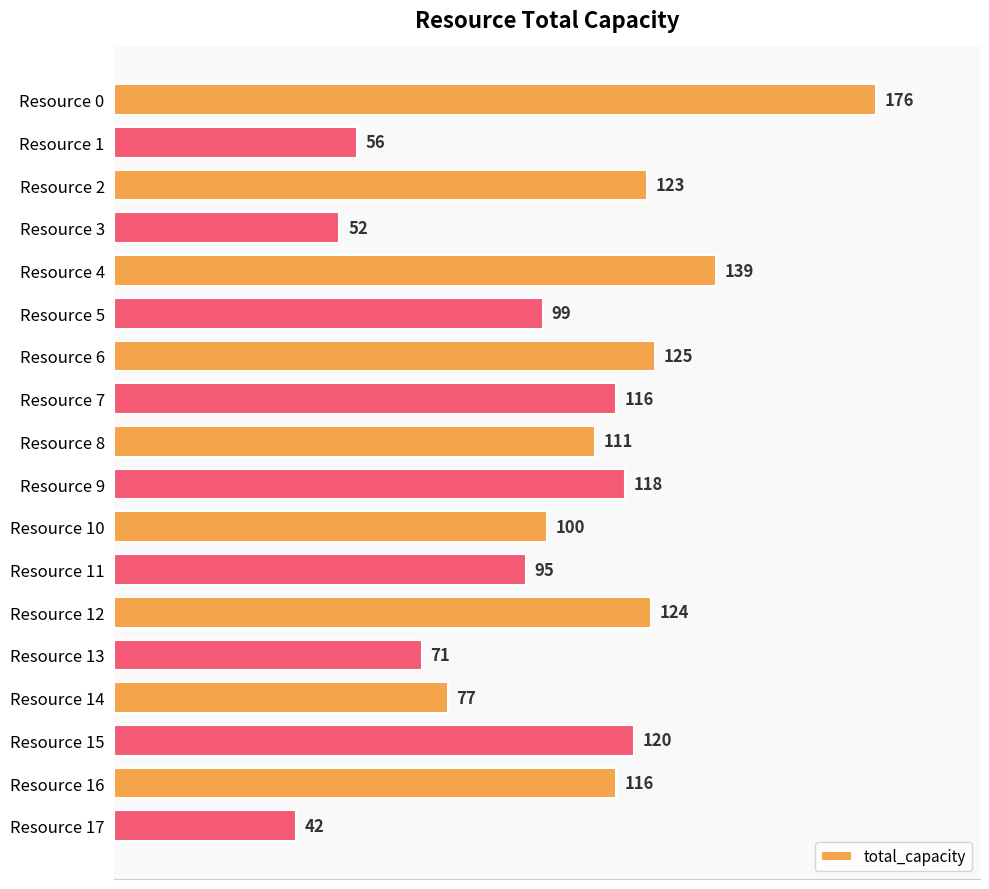

What is the value of the 9th bar from the top?

111